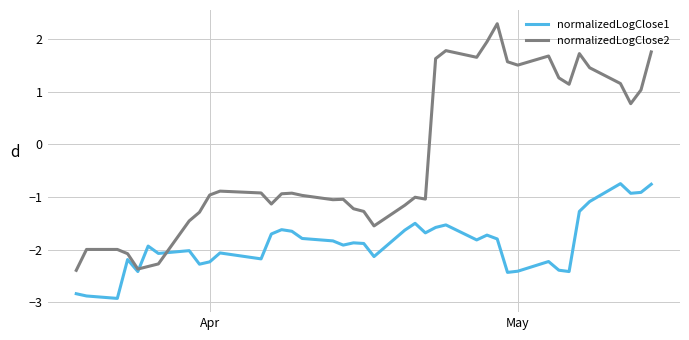

How many series are shown in this chart?

2